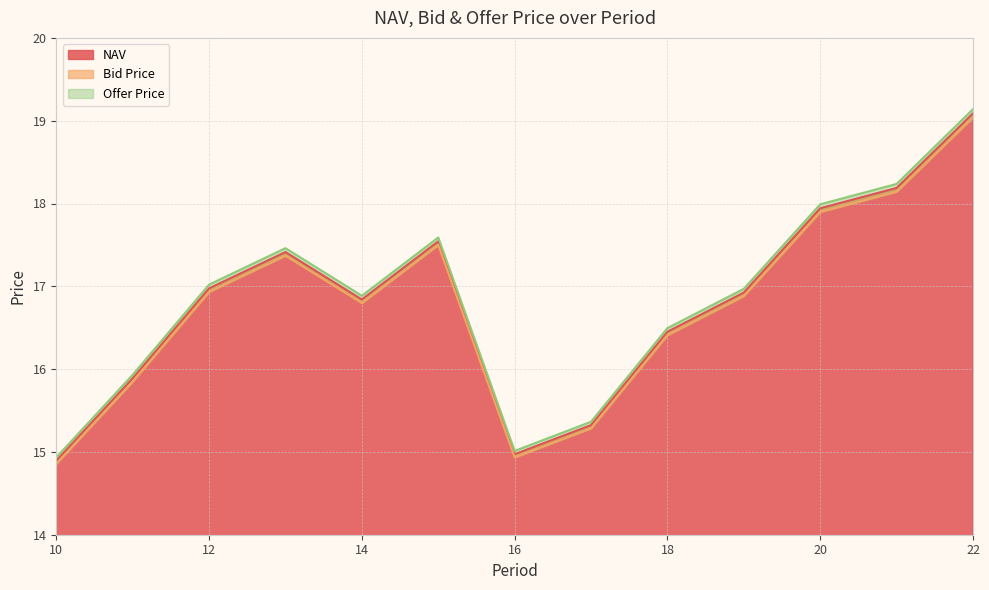

At which label does Offer Price first exceed 16?

12